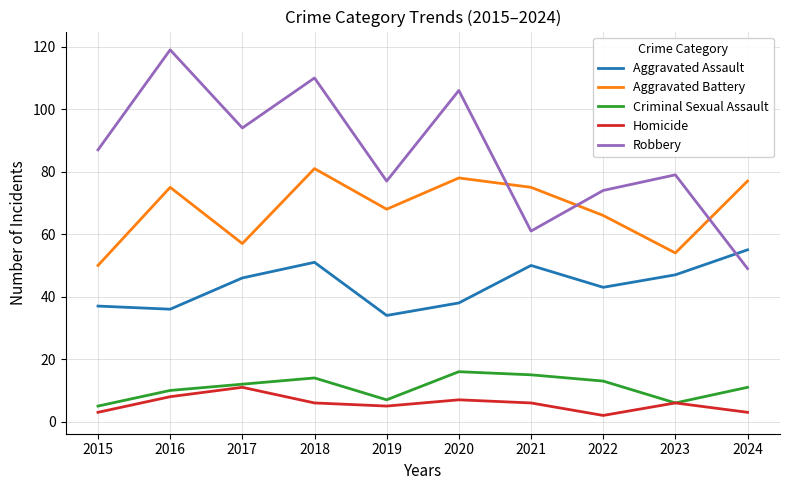

Between 2018 and 2019, which series saw the biggest shift?

Robbery